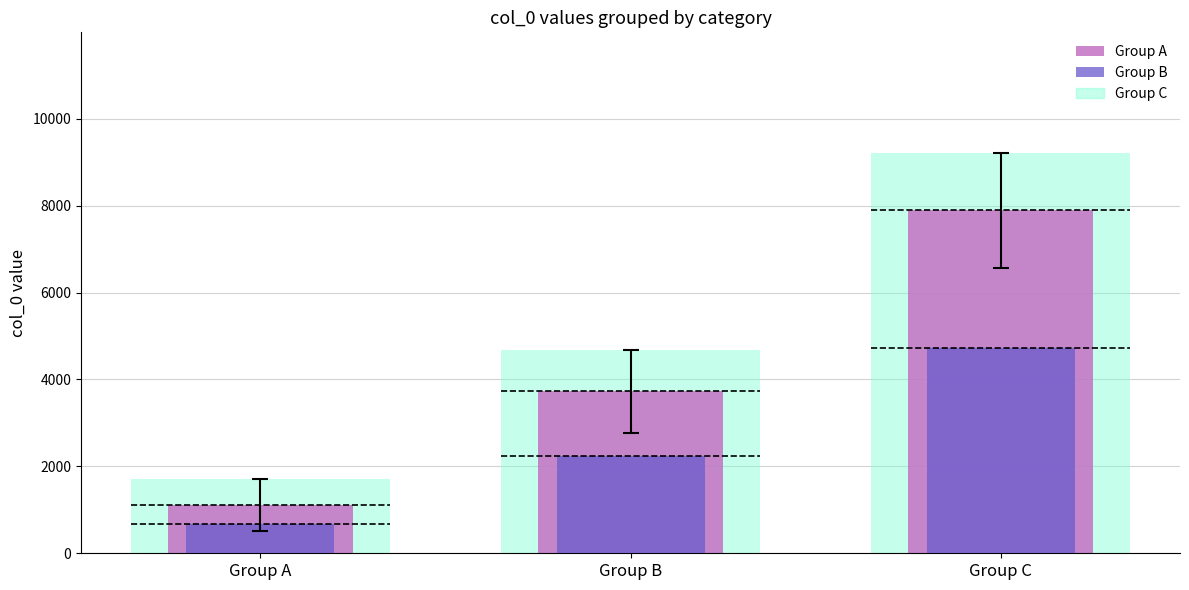

At Group A, list the series in order from largest to smallest.

Group A, Group B